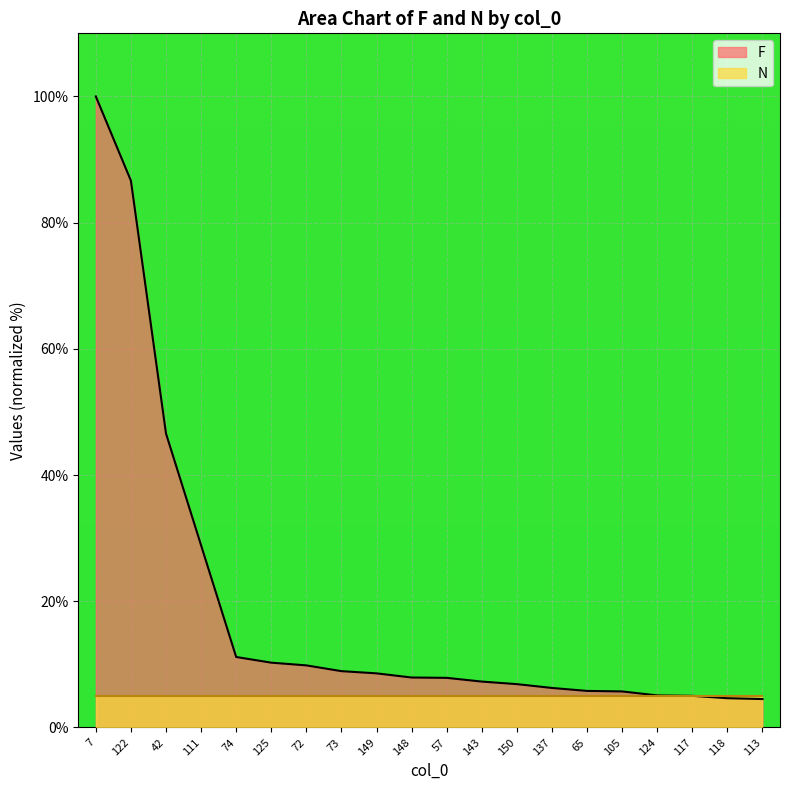

How many values are below 7?

8